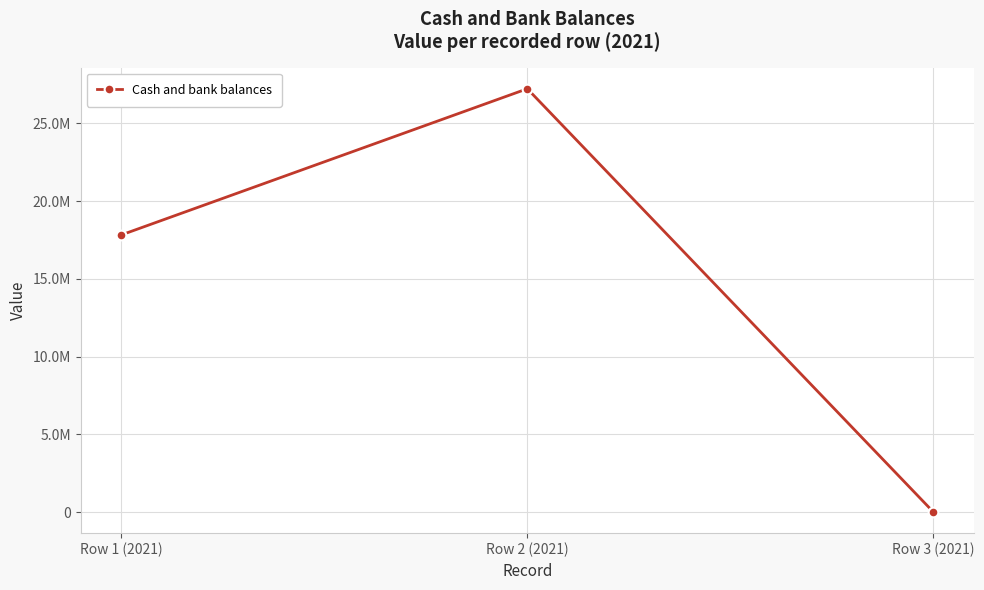

Does the chart have visible grid lines?

Yes